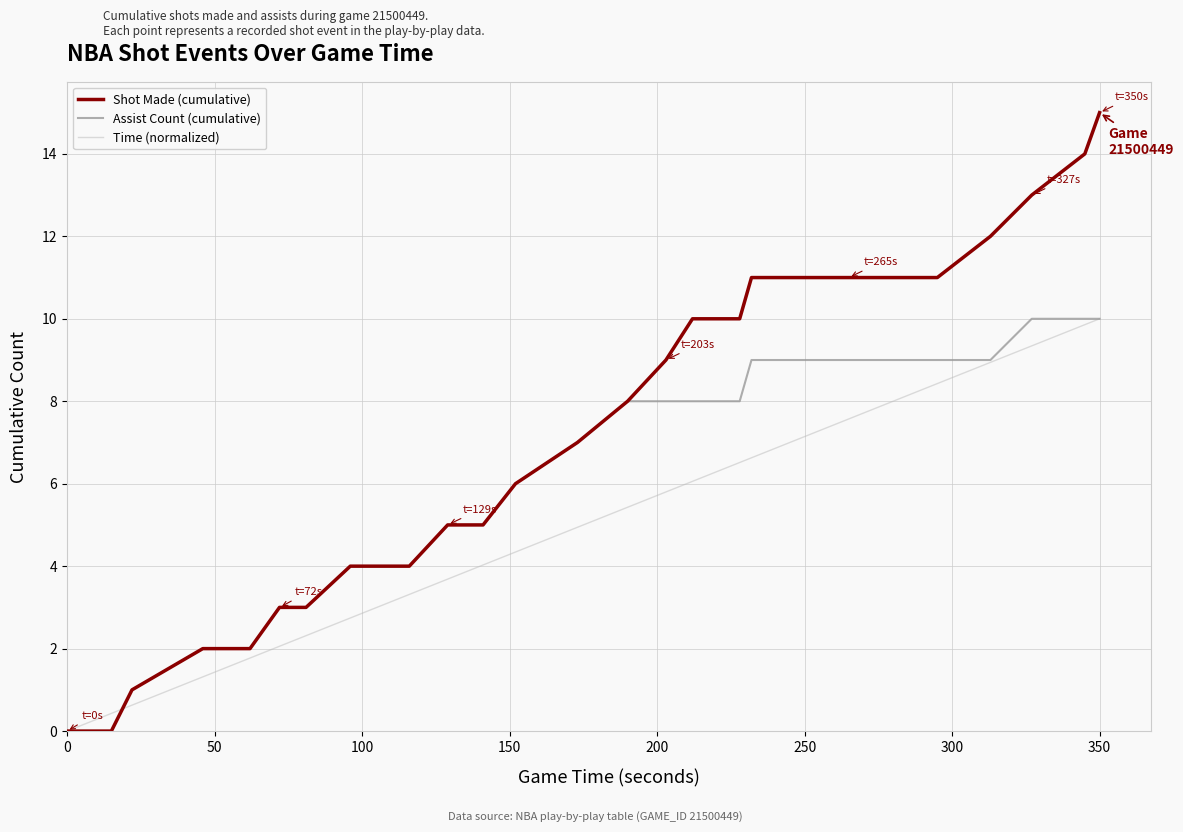

What is the greatest value displayed?

15.0